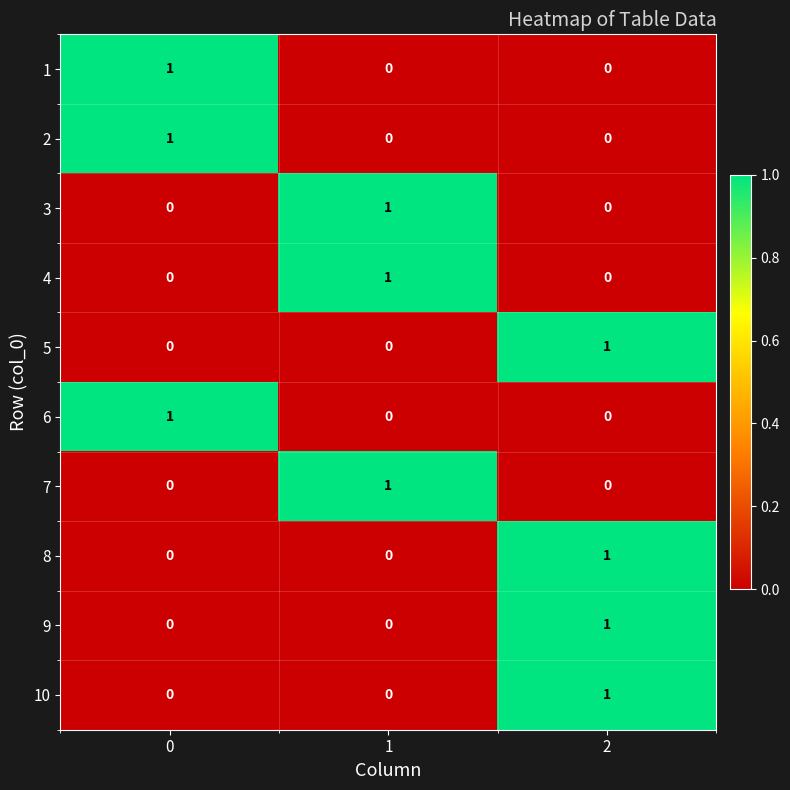

Reading left to right, what are all the values shown in this chart?

1: 1	0	0
2: 1	0	0
3: 0	1	0
4: 0	1	0
5: 0	0	1
6: 1	0	0
7: 0	1	0
8: 0	0	1
9: 0	0	1
10: 0	0	1